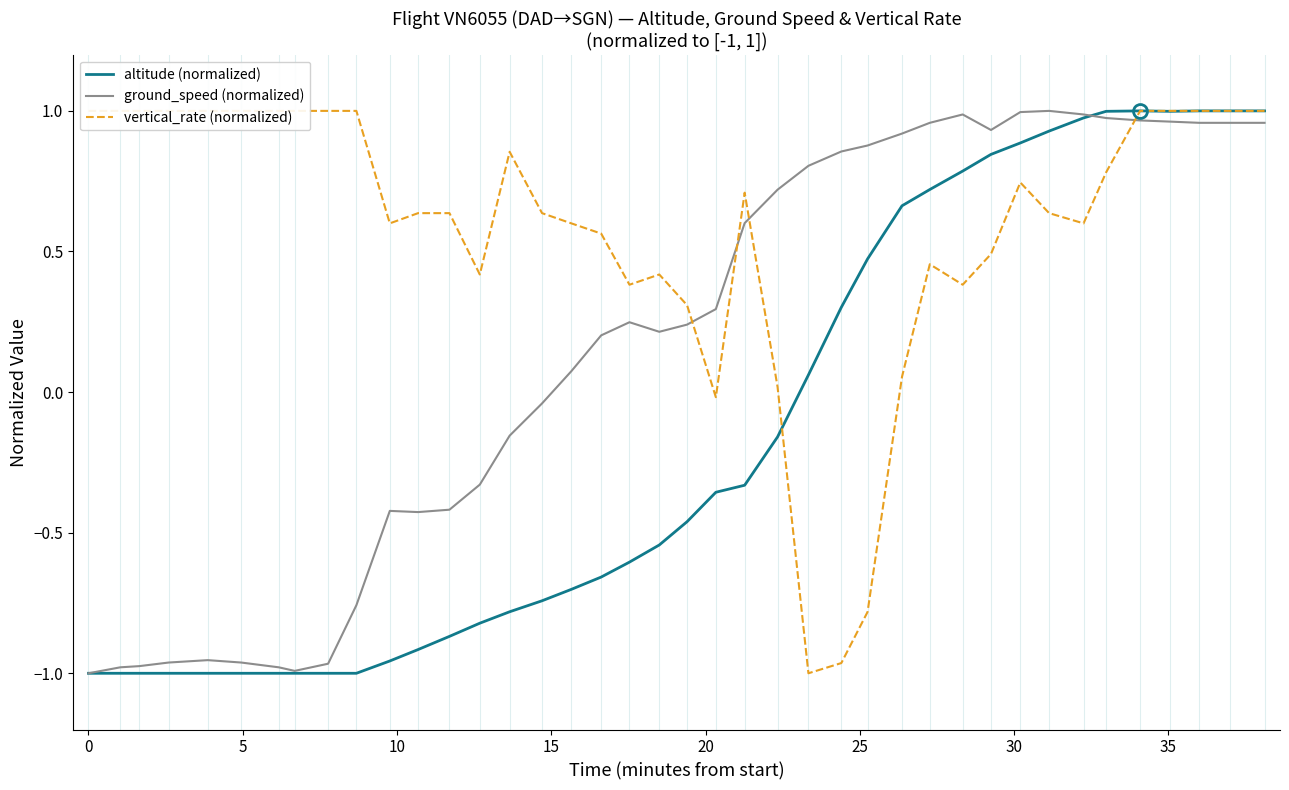

Is it true that ground_speed (normalized) equals 0.0 at 16?

False